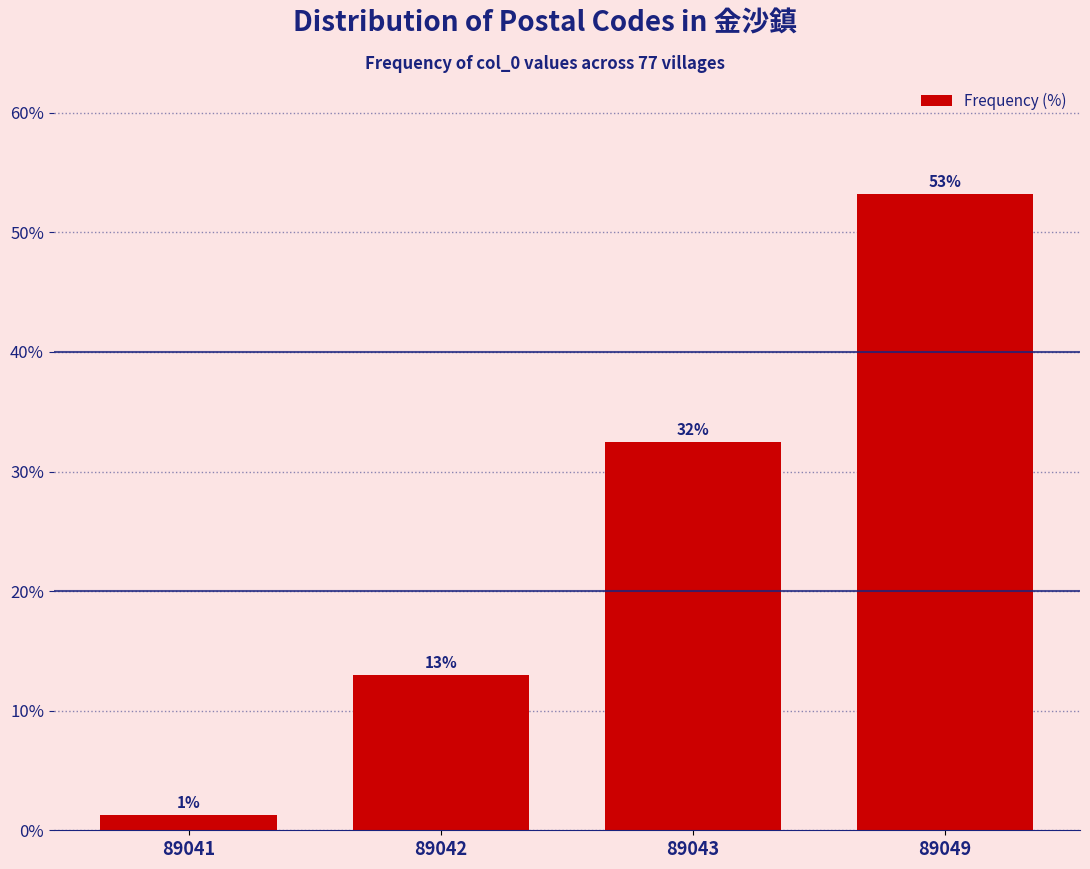

What is the value of the 2nd bar from the left?

13.0